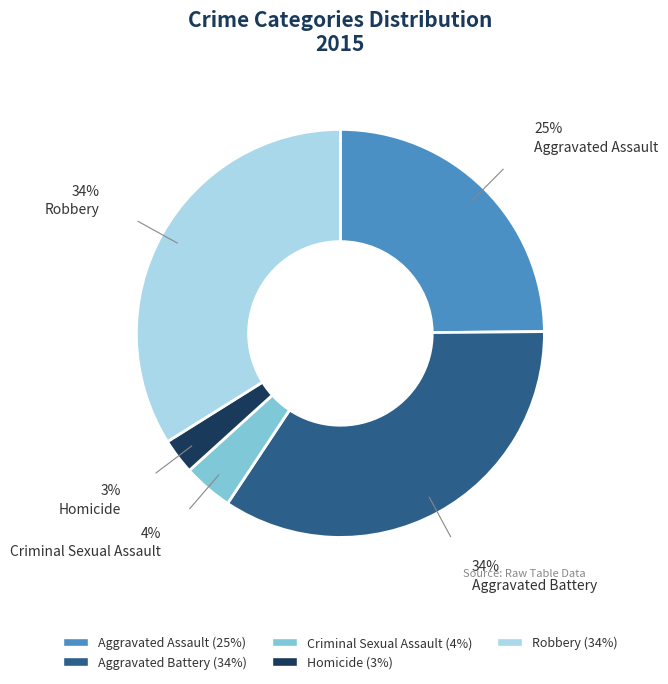

What percentage is the Robbery slice, to the nearest percent?

34%